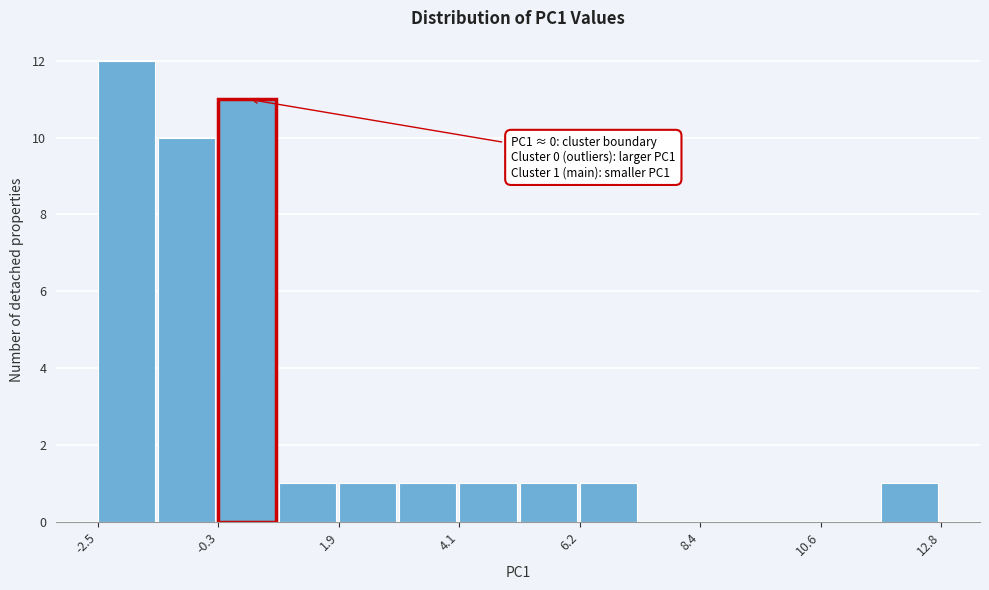

Around what value on the x-axis is the tallest bar? Give the approximate position of its centre, as read against the axis.

-2.0